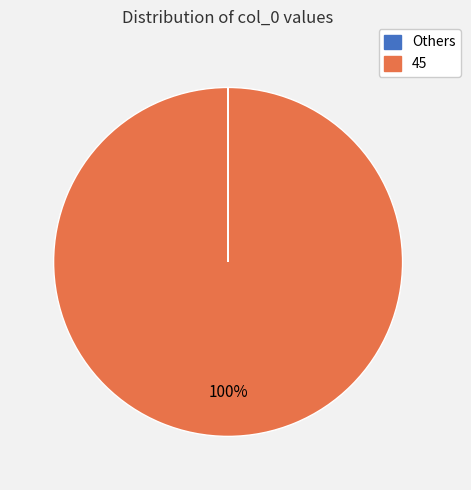

Does any single category account for the majority?

Yes